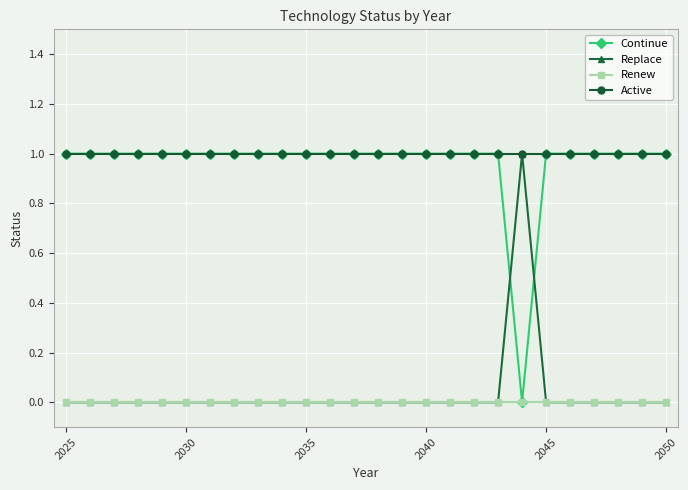

At how many categories does at least one series exceed 0?

26